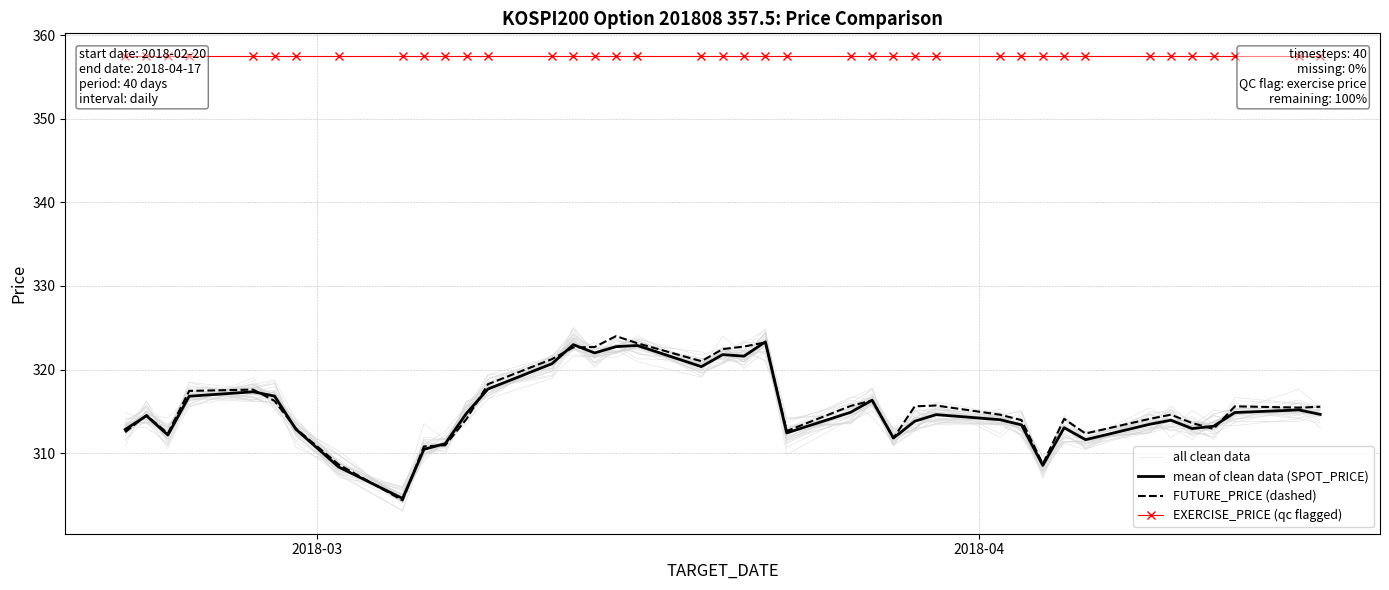

Is the value of FUTURE_PRICE (dashed) at 8 greater than the value of all clean data at 7?

No